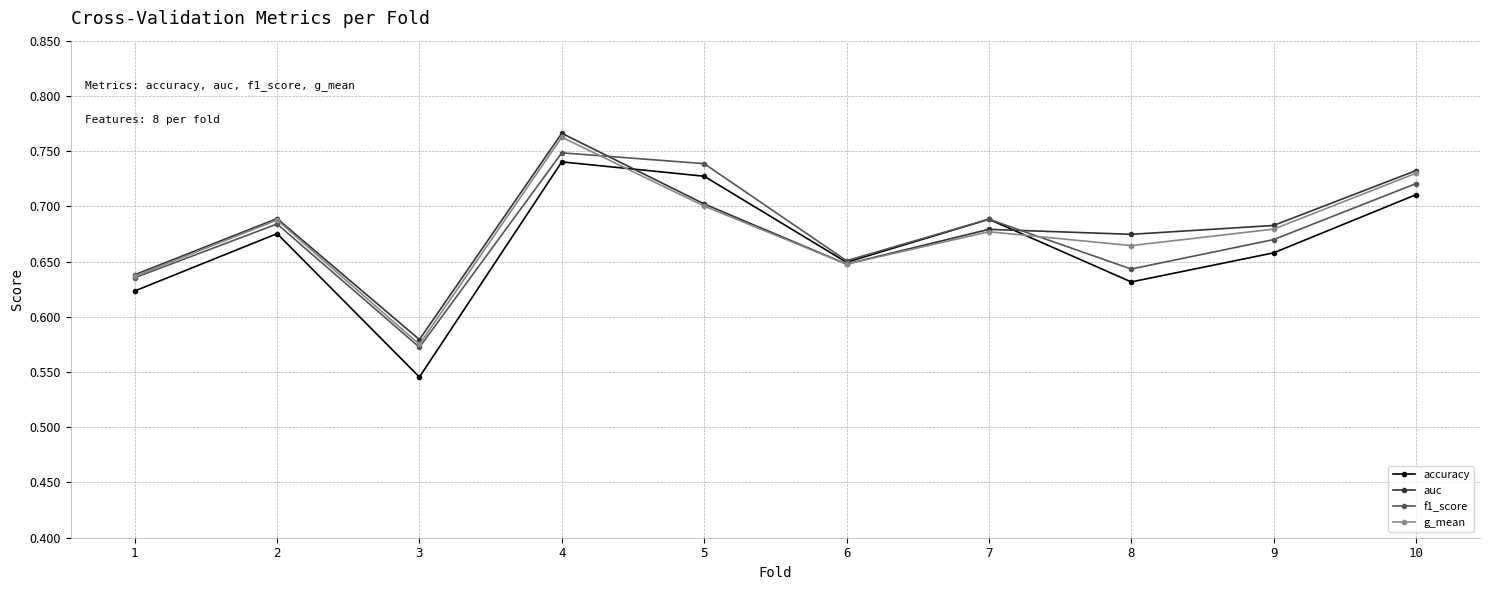

Which label corresponds to the largest value in the chart?

4